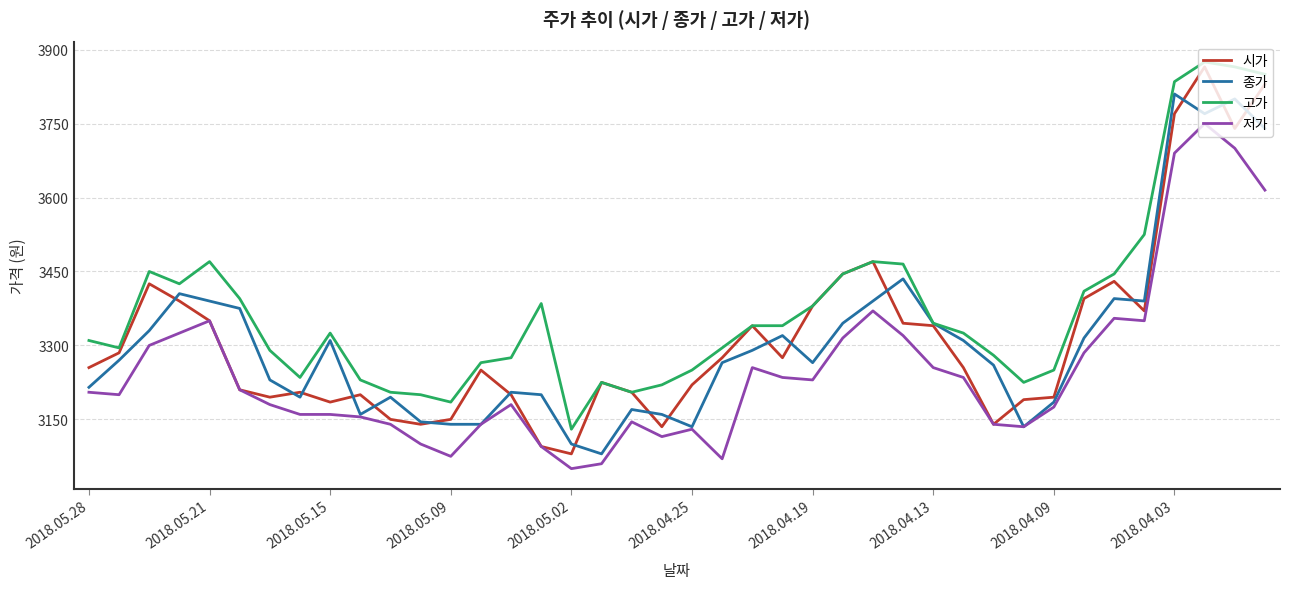

Which series has the widest spread of values?

시가